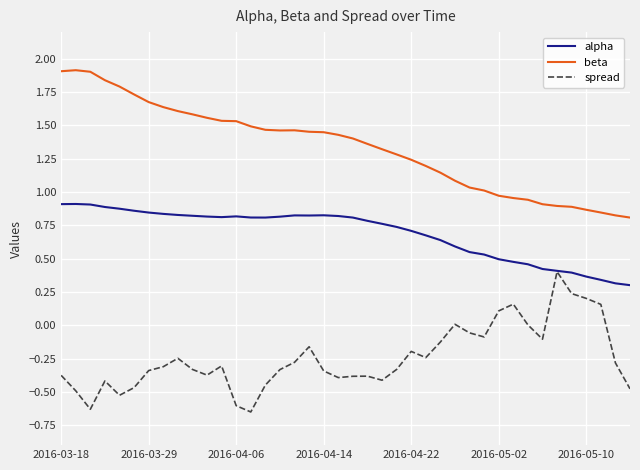

Which series has the largest total across all categories?

beta